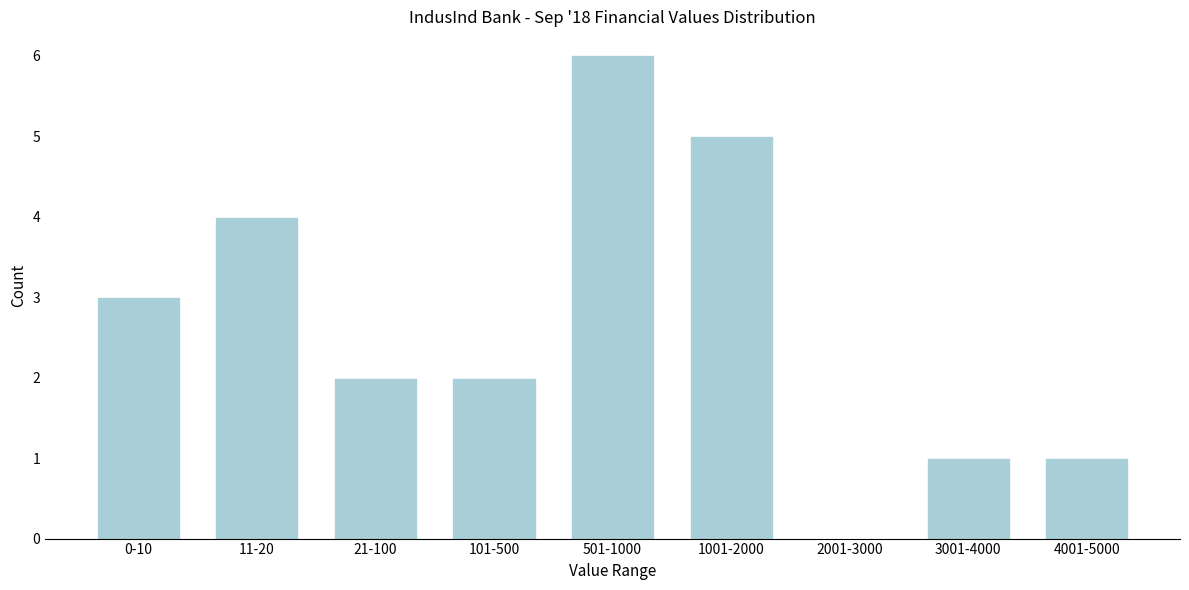

Reading left to right, what are all the values shown in this chart?

0-10=3	11-20=4	21-100=2	101-500=2	501-1000=6	1001-2000=5	2001-3000=0	3001-4000=1	4001-5000=1